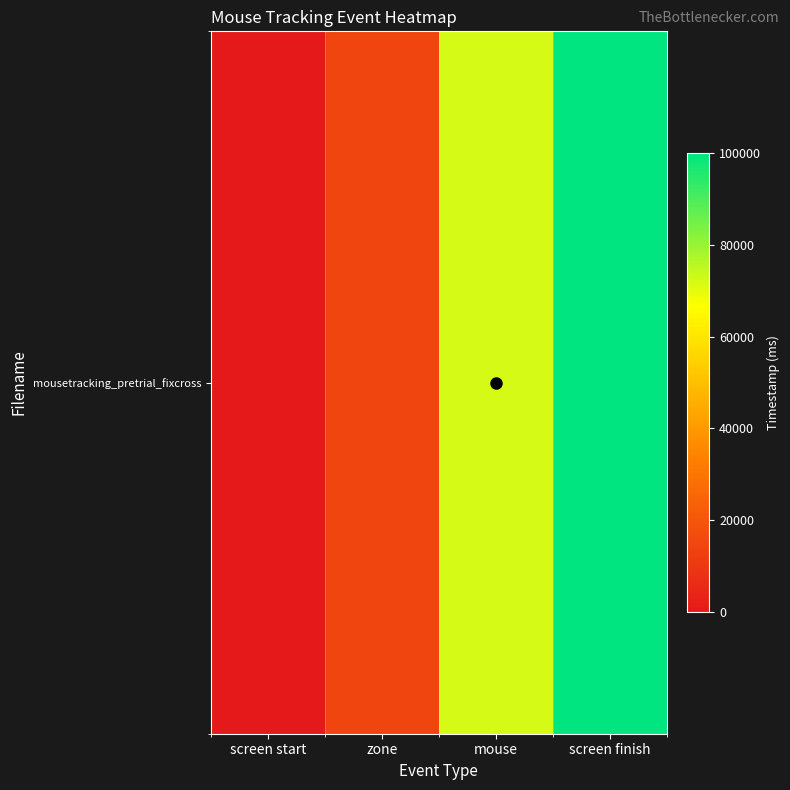

What is the difference between the maximum and minimum values?

100000.0